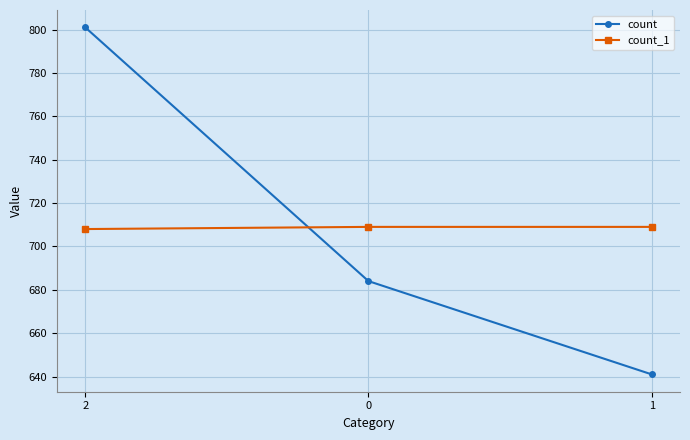

Reading left to right, what are all the values shown in this chart?

count: 2=801	0=684	1=641
count_1: 2=708	0=709	1=709